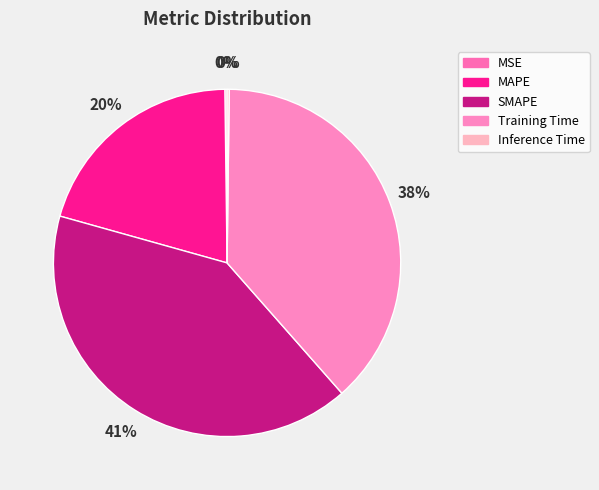

Rank the categories by value from highest to lowest.

SMAPE, Training Time, MAPE, MSE, Inference Time